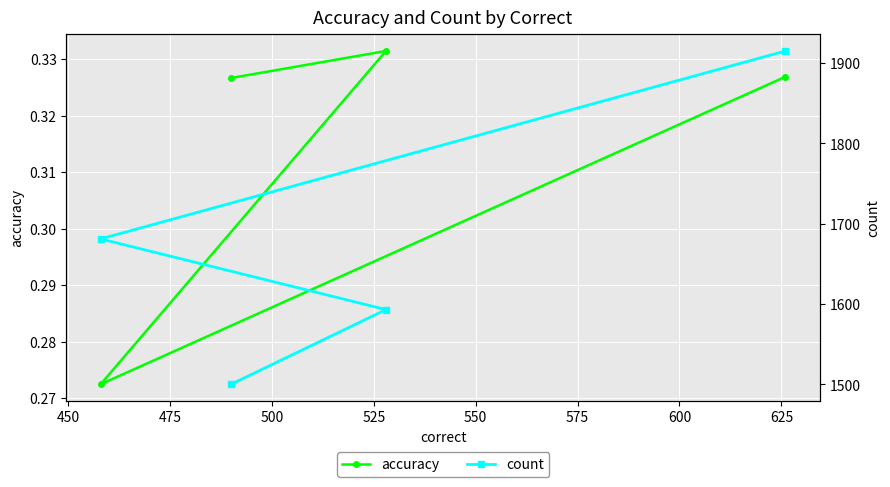

List the series in order of their peak value, lowest first.

accuracy, count